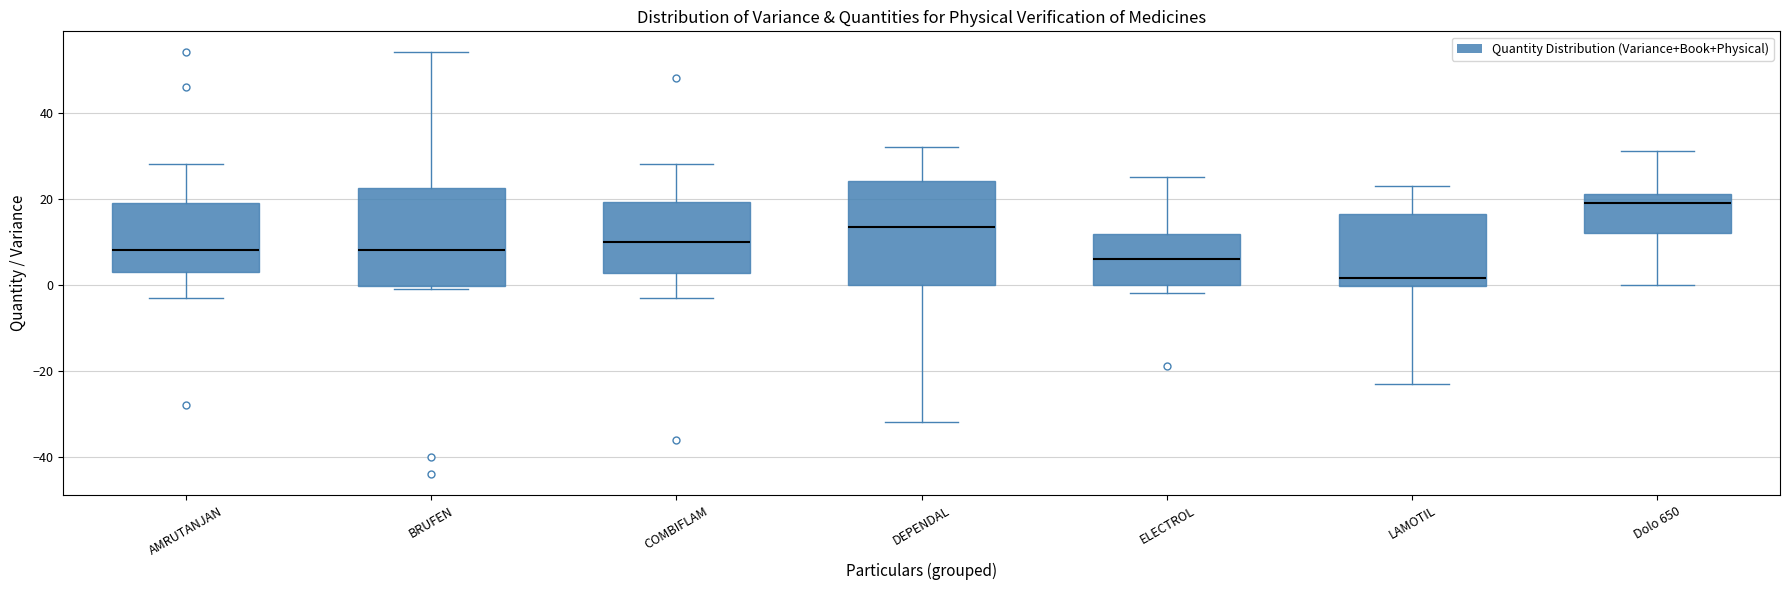

Reading left to right, transcribe this box plot: for each box, give where its median line is, the range the box spans, and where its two whiskers end, as read against the y-axis. The values are not printed on the chart, so give them approximately, as read against the axis.

AMRUTANJAN: median 8, box 4 to 20, whiskers -2 to 28
BRUFEN: median 8, box 0 to 22, whiskers 0 (just below the box's lower edge) to 54
COMBIFLAM: median 10, box 2 to 20, whiskers -2 to 28
DEPENDAL: median 14, box 0 to 24, whiskers -32 to 32
ELECTROL: median 6, box 0 to 12, whiskers -2 to 26
LAMOTIL: median 2, box 0 to 16, whiskers -22 to 24
Dolo 650: median 20, box 12 to 22, whiskers 0 to 32